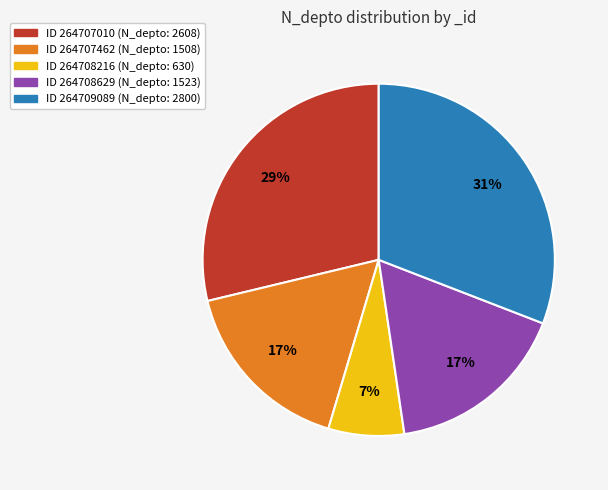

Does any single category account for the majority?

No